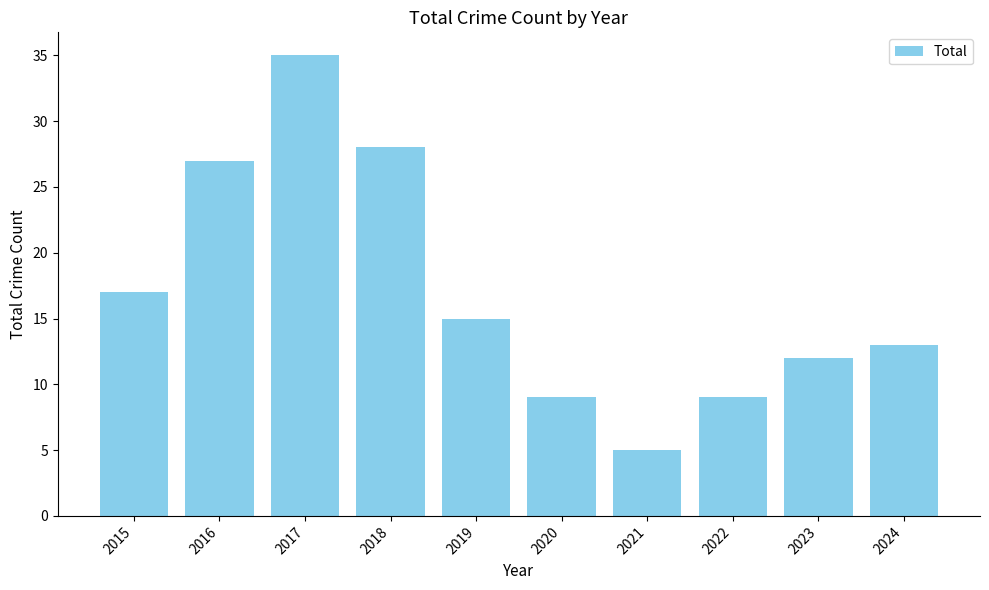

Which label corresponds to the largest value in the chart?

2017